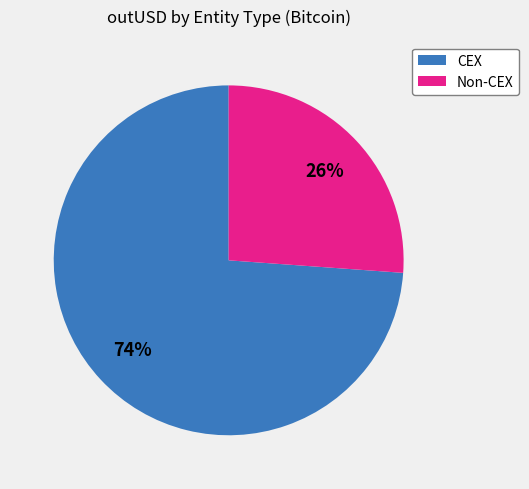

To the nearest percent, what is the difference between the largest and smallest slice percentages?

48%